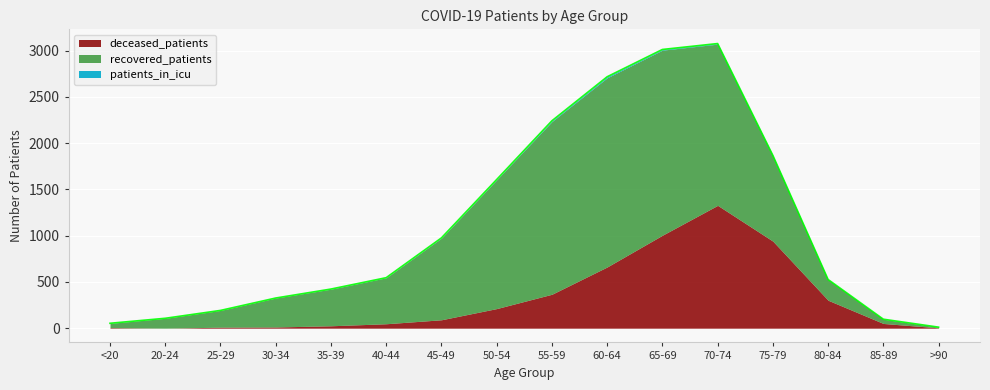

How many lines are shown in the chart?

3